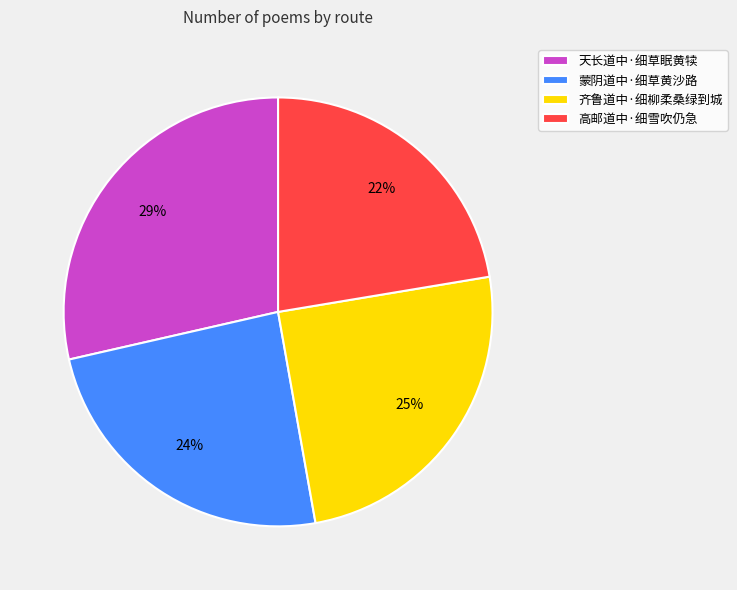

Which slice is the smallest?

高邮道中·细雪吹仍急